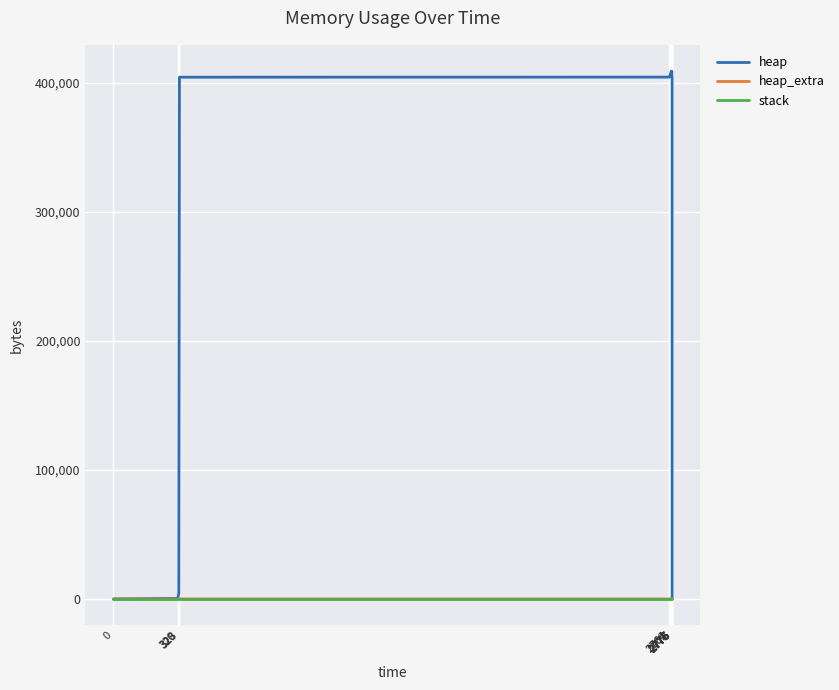

Reading left to right, transcribe all the data shown in this chart.

heap: 0=0	320=472	325=4568	328=404568	2762=404628	2764=405100	2772=409196	2775=409196	2775=405100	2776=404628	2776=400532	2776=400060	2776=400000	2776=0
heap_extra: 0=0	320=16	325=24	328=32	2762=44	2764=60	2772=68	2775=68	2775=60	2776=44	2776=36	2776=20	2776=8	2776=0
stack: 0=0	320=0	325=0	328=0	2762=0	2764=0	2772=0	2775=0	2775=0	2776=0	2776=0	2776=0	2776=0	2776=0